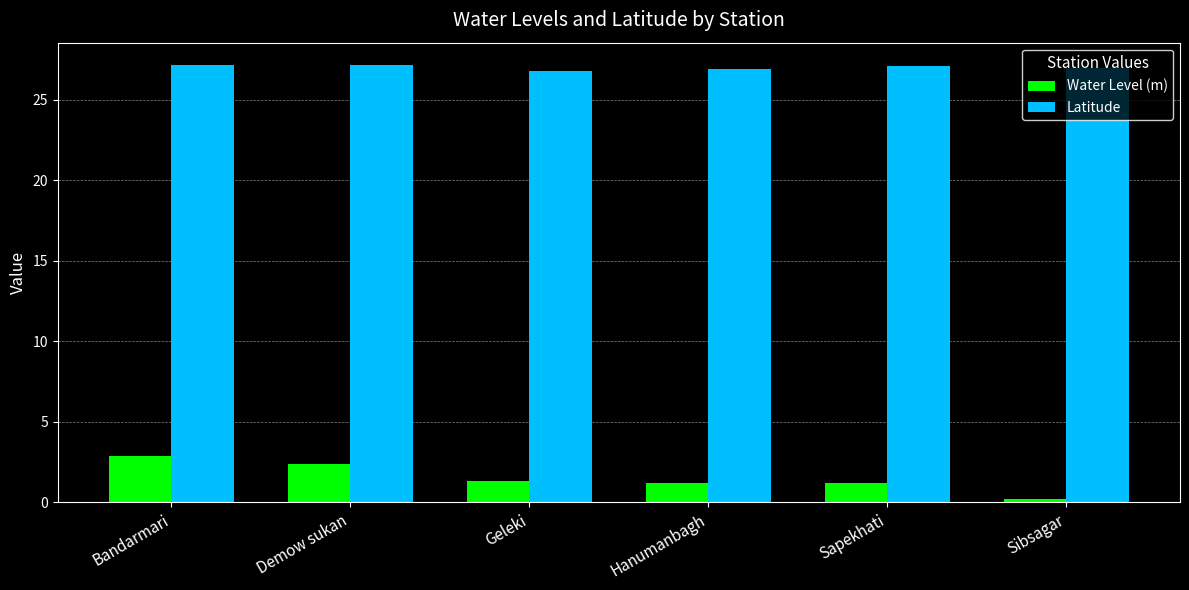

How many bars are there in total?

12